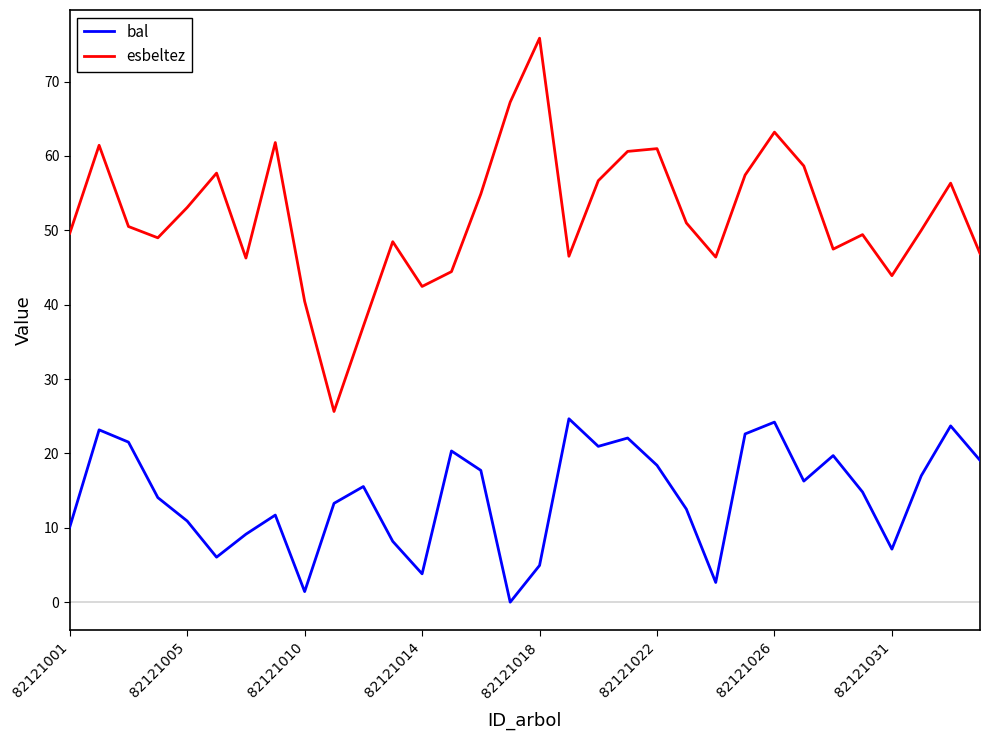

Rank the series by their average value, from highest to lowest.

esbeltez, bal